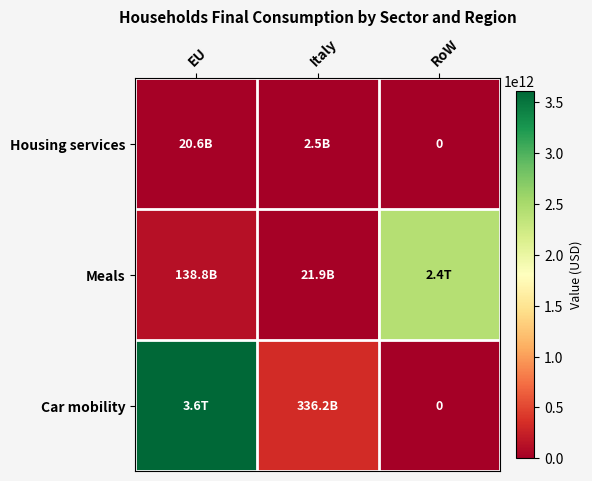

Which category has the highest value across all series?

EU